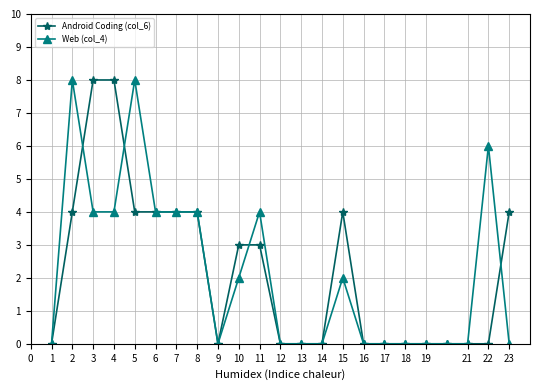

How many lines are shown in the chart?

2